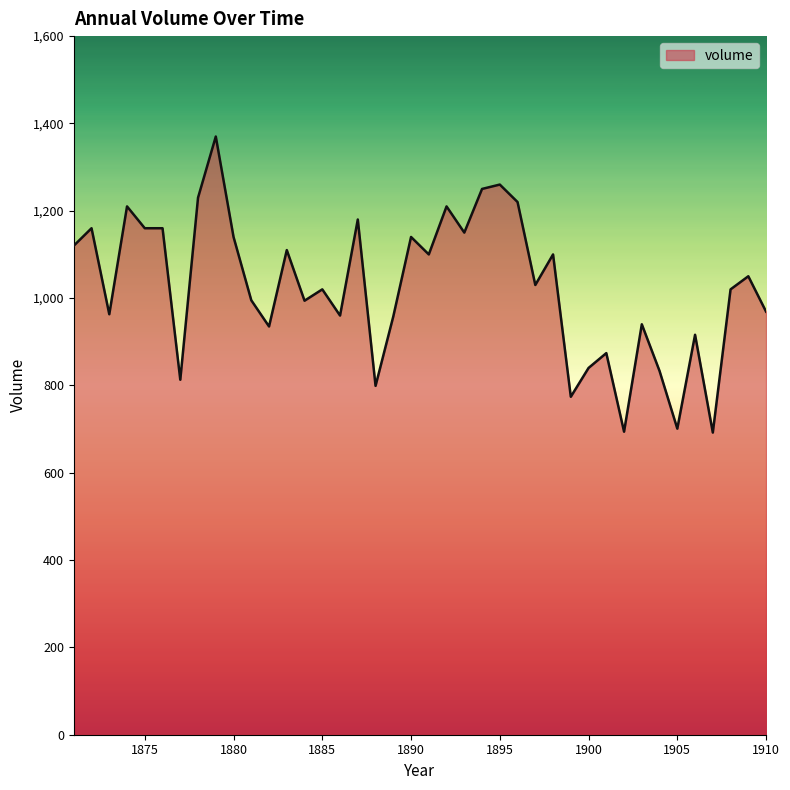

What is the difference between the maximum and minimum values?

678